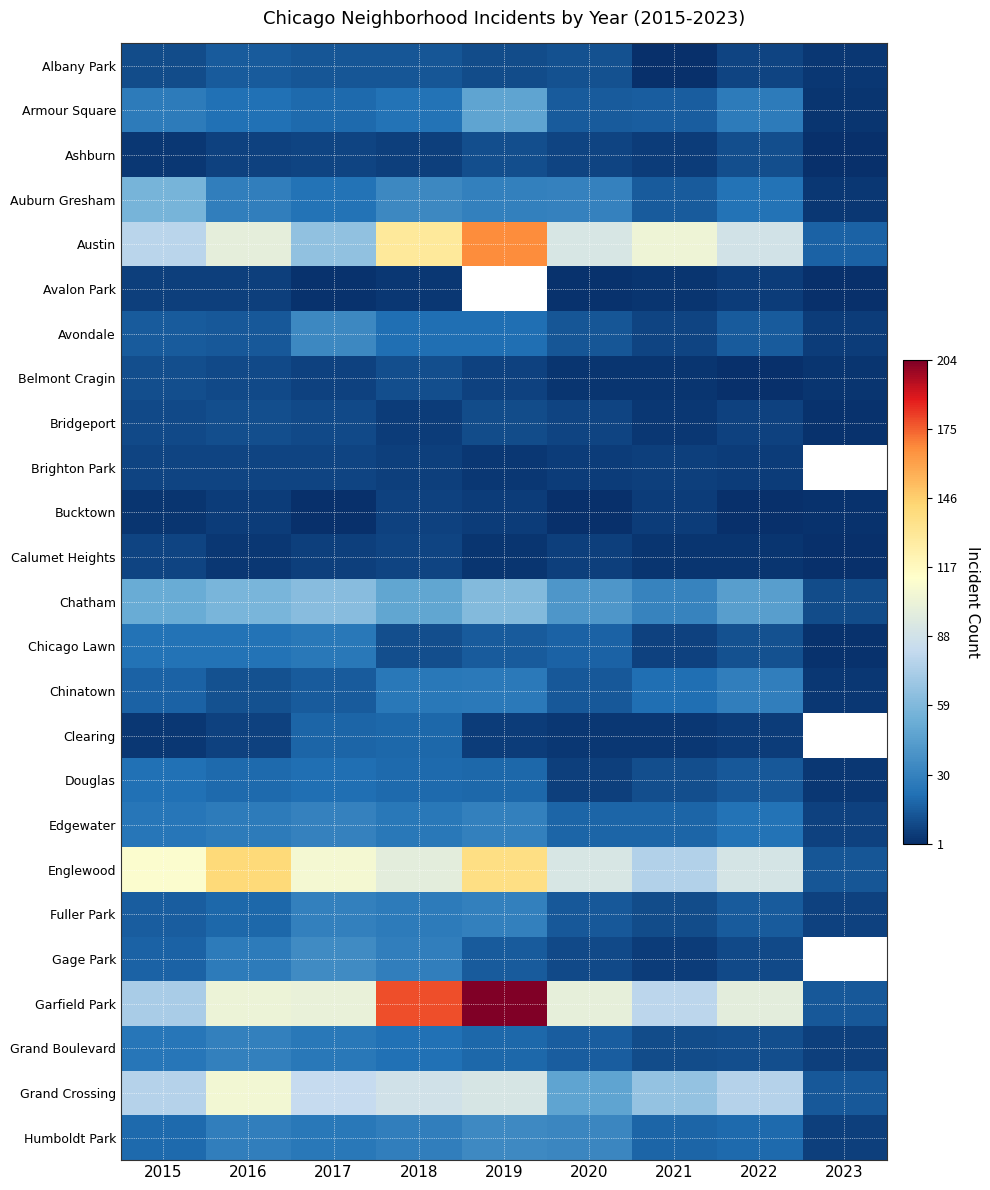

True or false: Humboldt Park has a value of 9.8 at 2018.

False